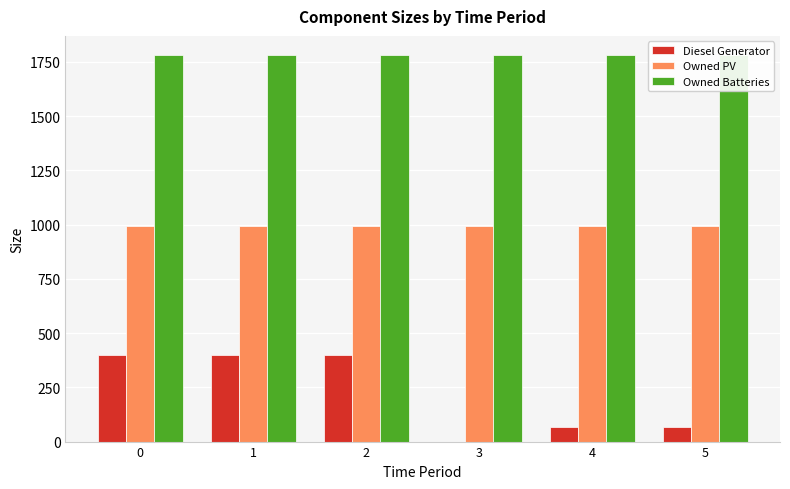

Which series has the widest spread of values?

Diesel Generator